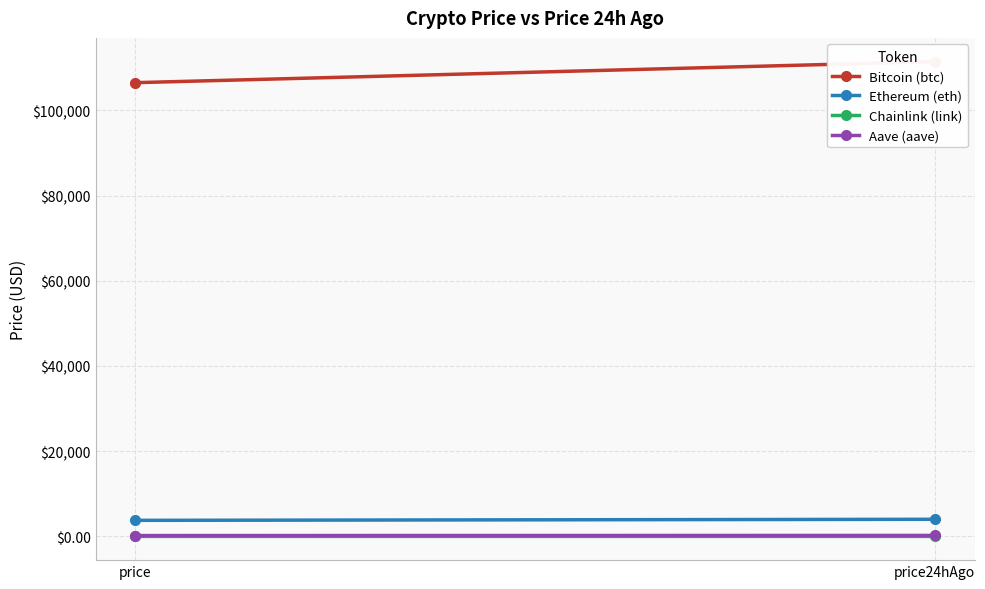

How many data points in Aave (aave) are less than 241?

1